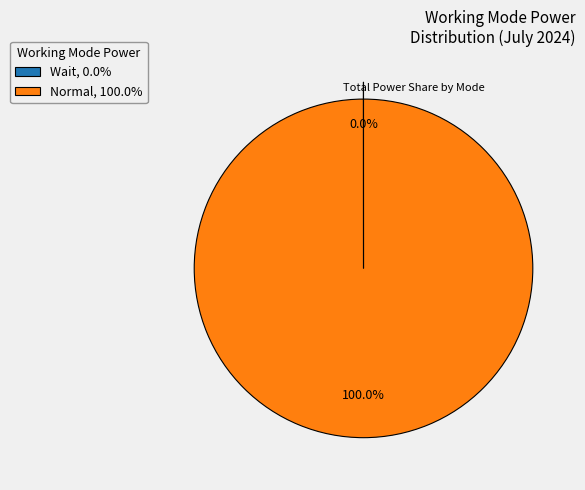

Is there any slice that represents more than half of the pie?

Yes